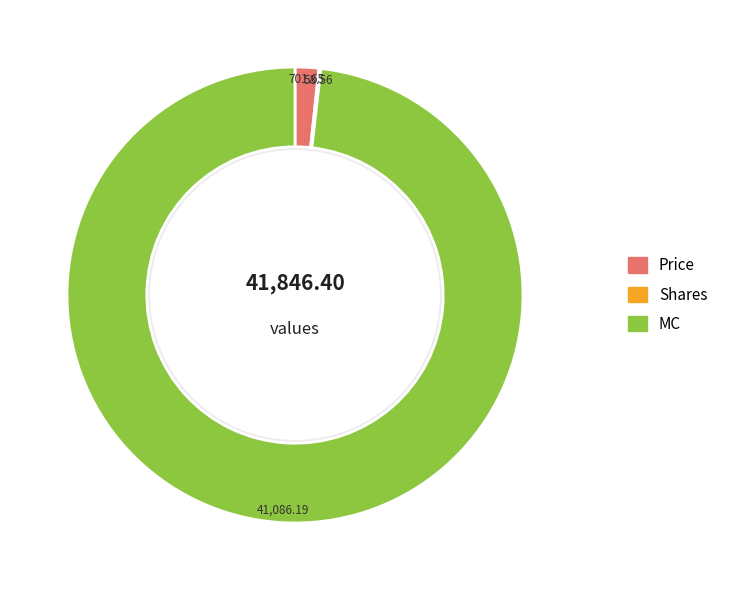

Is there any slice that represents more than half of the pie?

Yes